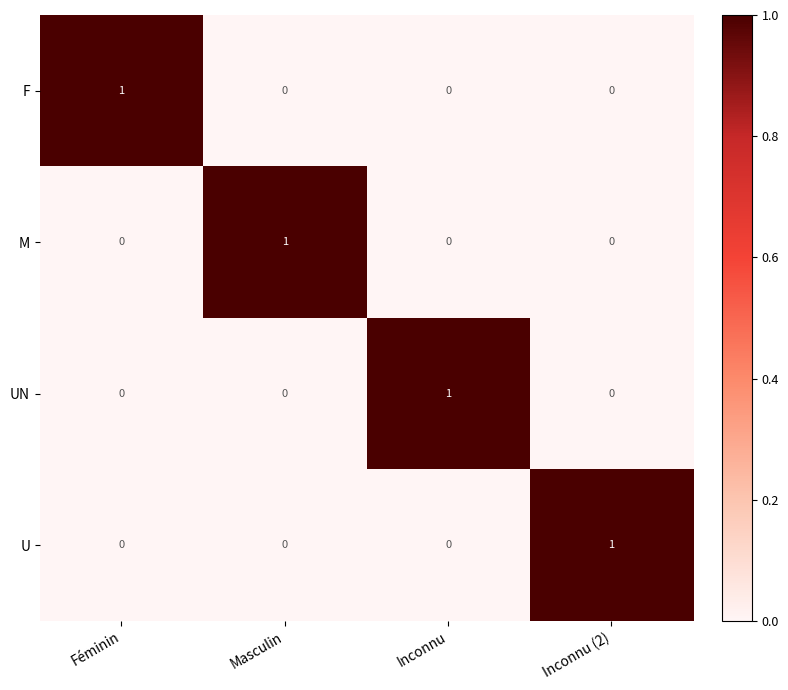

How many U values are between 0 and 1?

4